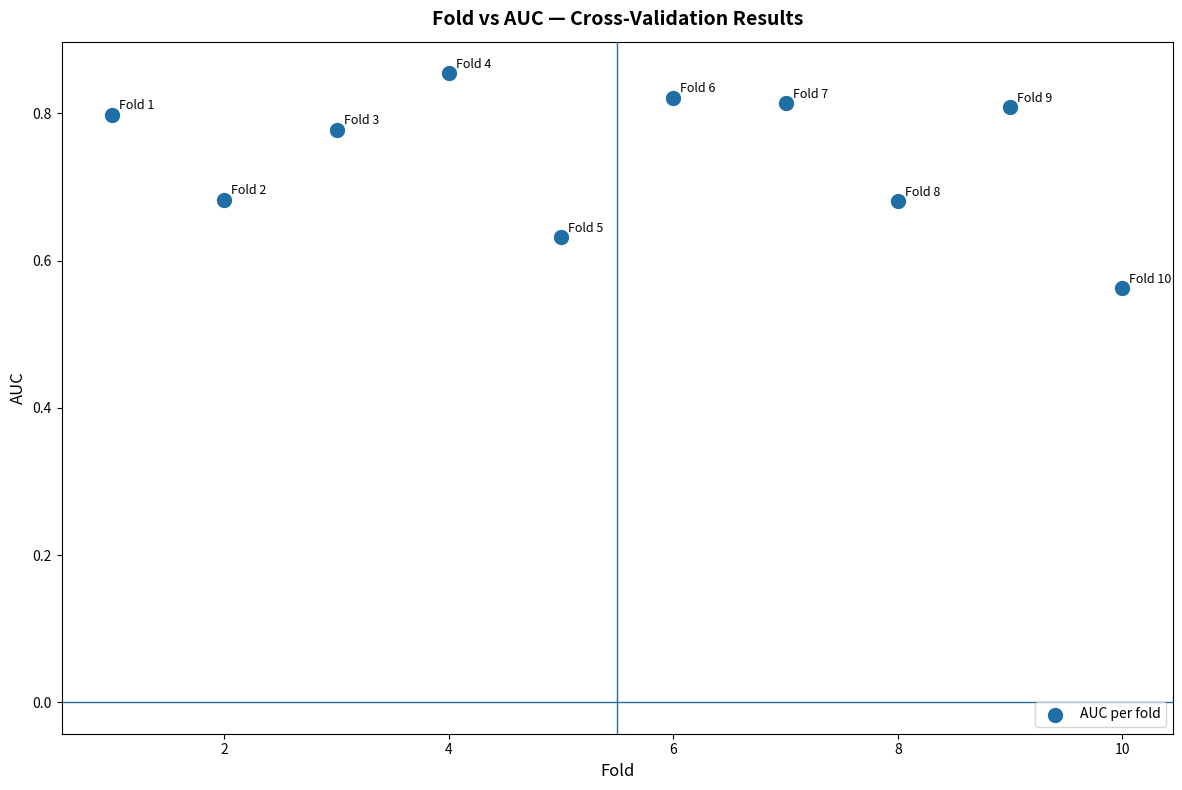

What is the range of X values (max minus min)?

9.0